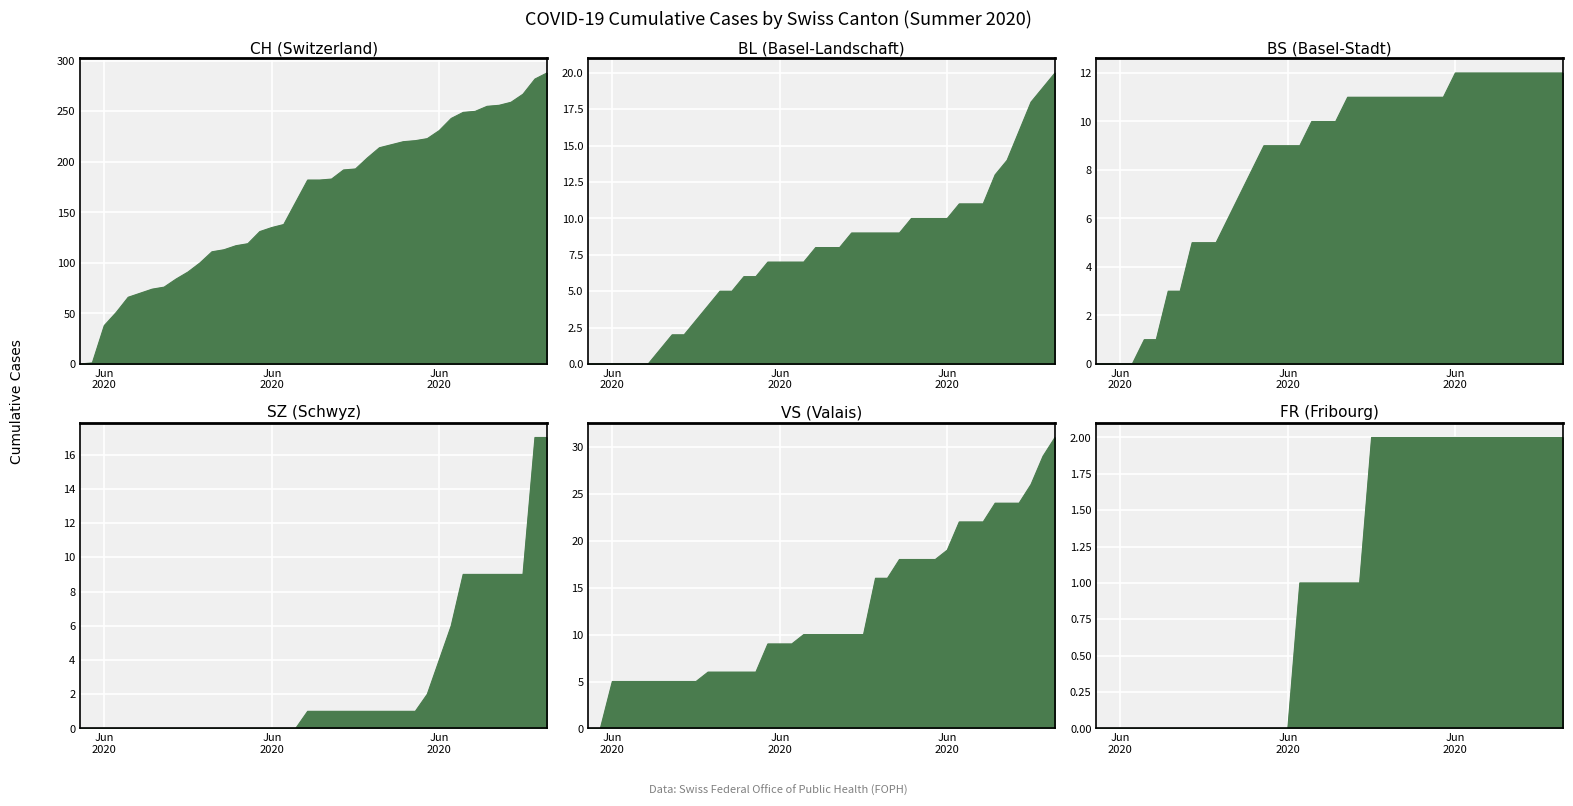

What is the maximum value shown in the chart?

288